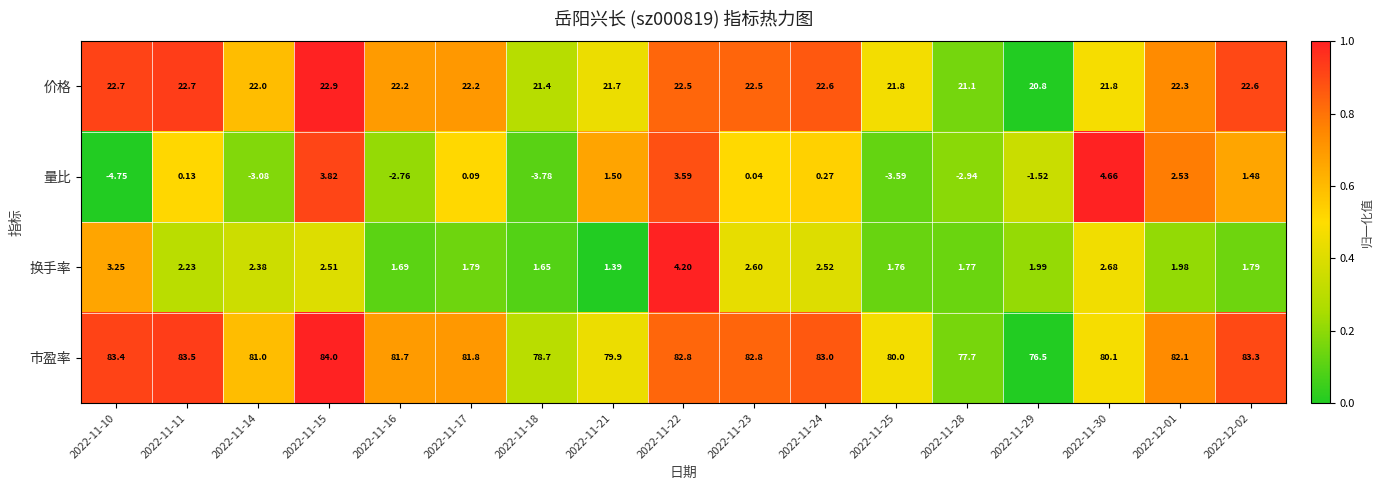

What is the total value across all series at 2022-11-21?

104.5